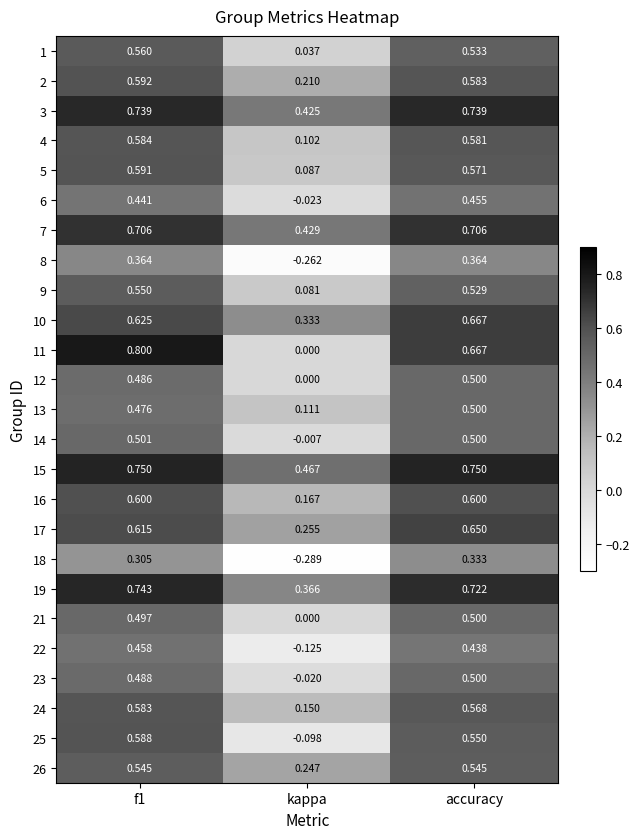

At which label is 8 closest to 0?

kappa